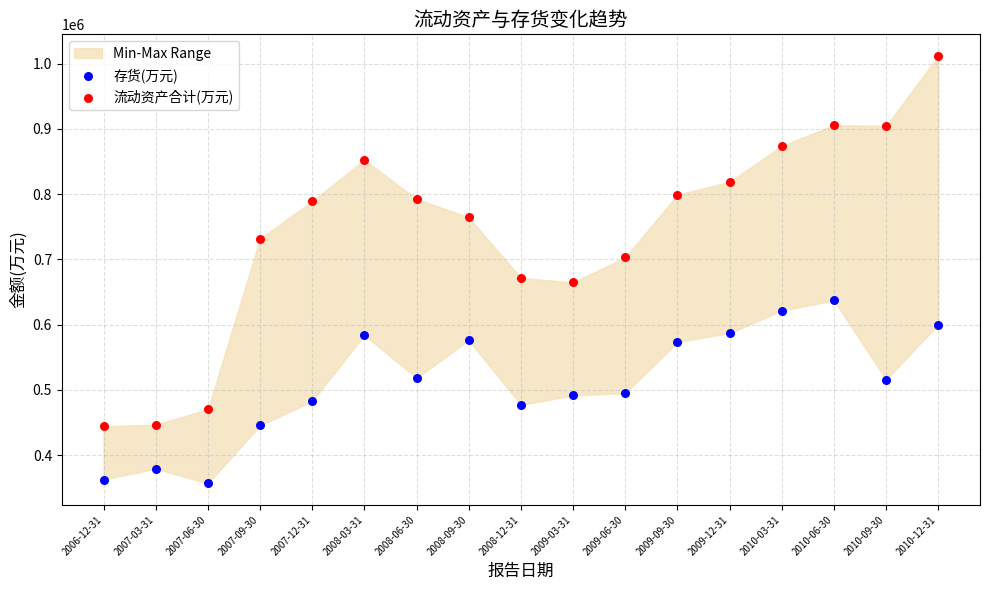

Which series reaches the maximum Y coordinate?

流动资产合计(万元)